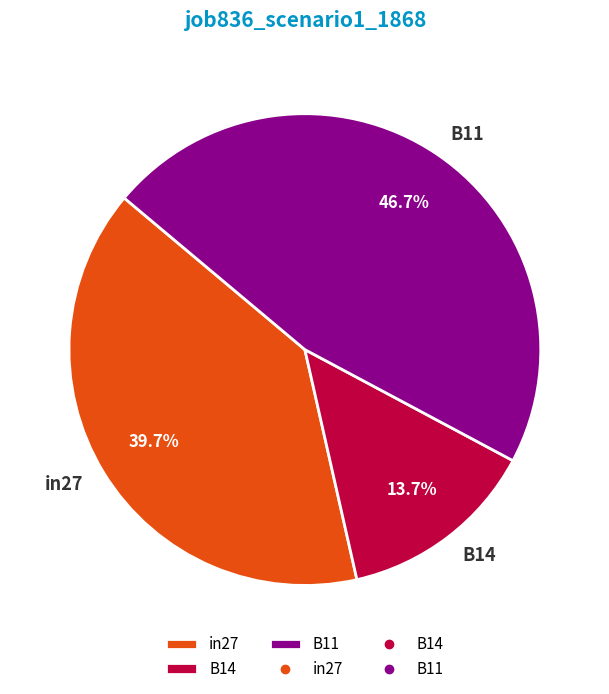

Which slice is the largest?

B11